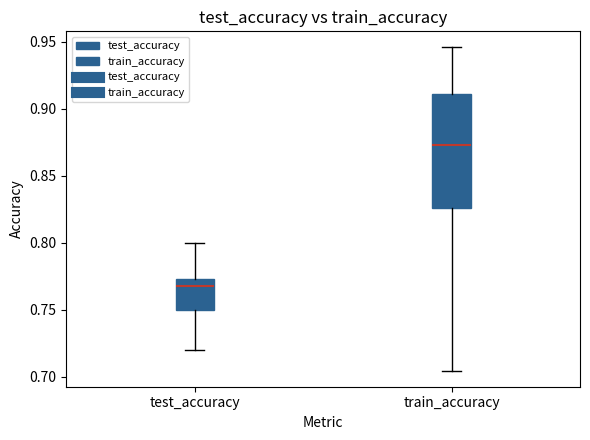

Reading left to right, transcribe this box plot: for each box, give where its median line is, the range the box spans, and where its two whiskers end, as read against the y-axis. The values are not printed on the chart, so give them approximately, as read against the axis.

test_accuracy: median 0.765, box 0.750 to 0.775, whiskers 0.720 to 0.800
train_accuracy: median 0.875, box 0.825 to 0.910, whiskers 0.705 to 0.945